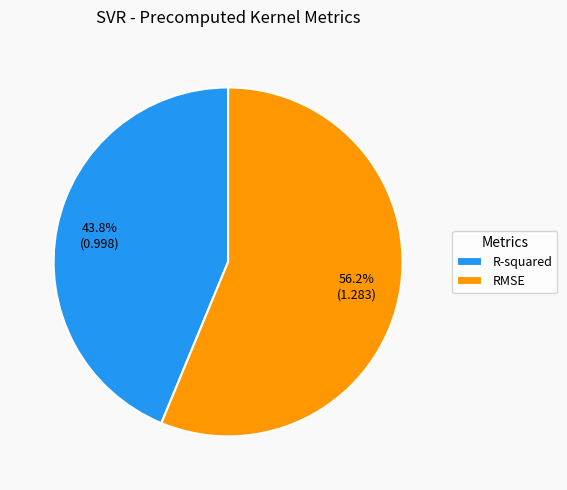

Count the number of slices in the pie.

2